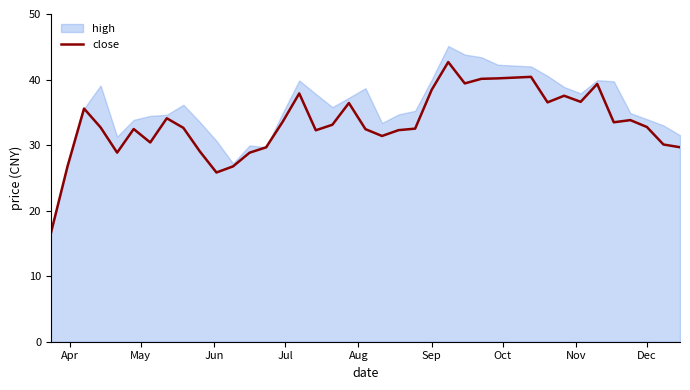

True or false: close has a value of 55.4 at Dec.

False